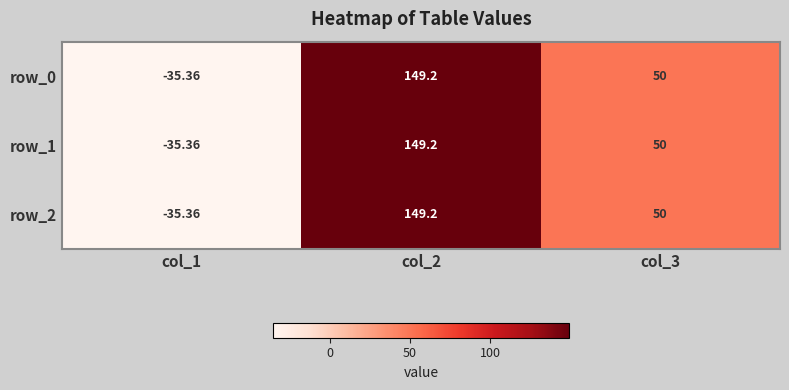

True or false: row_2 has a value of -48.3 at col_1.

False